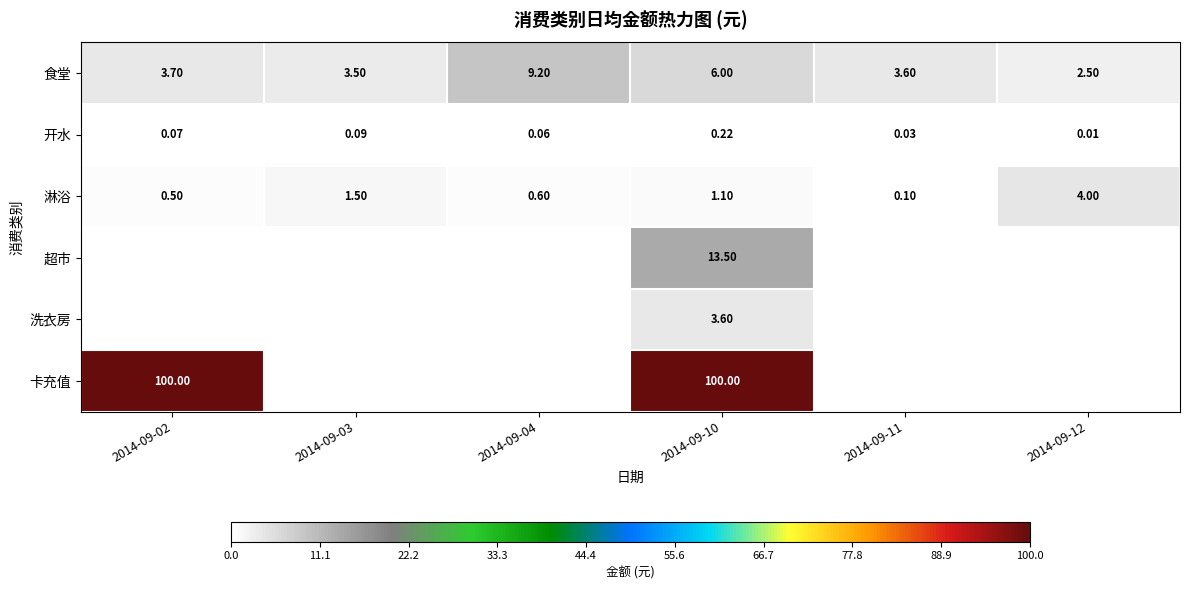

What is the total value across all series at 2014-09-12?

6.5